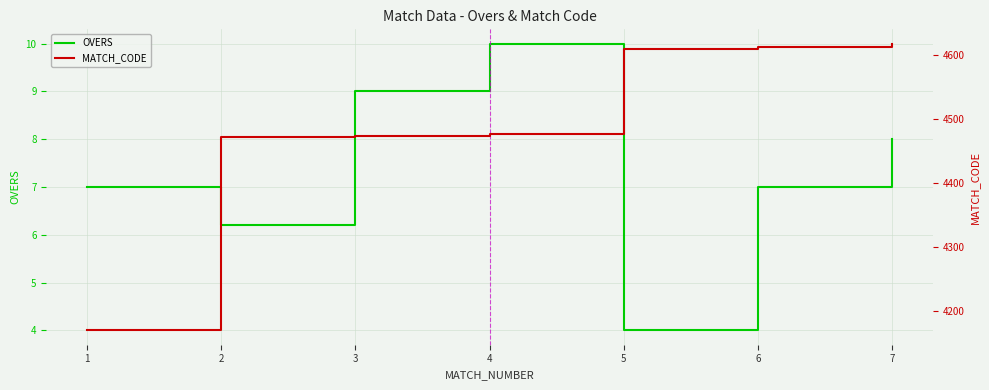

The OVERS series shows 7.0 at 6. True or false?

True